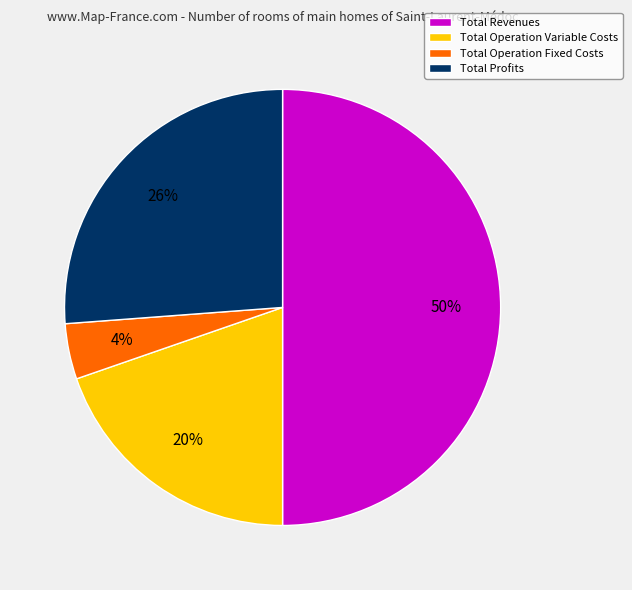

Which category accounts for the majority?

Total Revenues